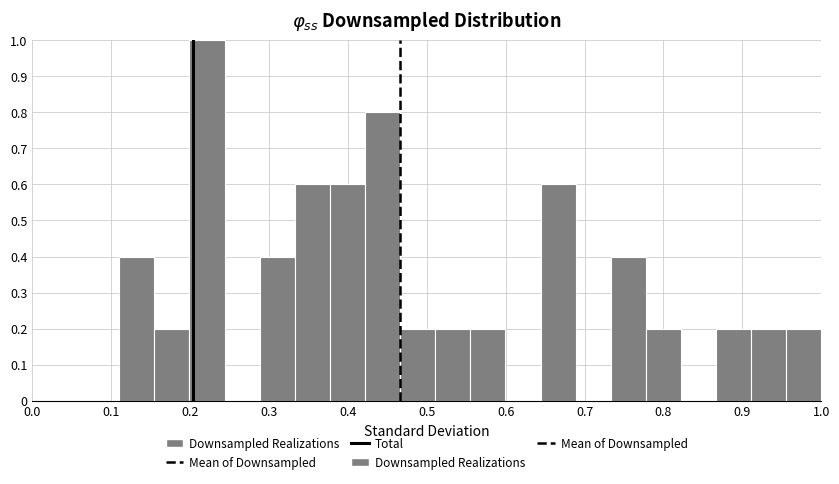

Over which range of the x-axis is the bar tallest?

0.20 to 0.24